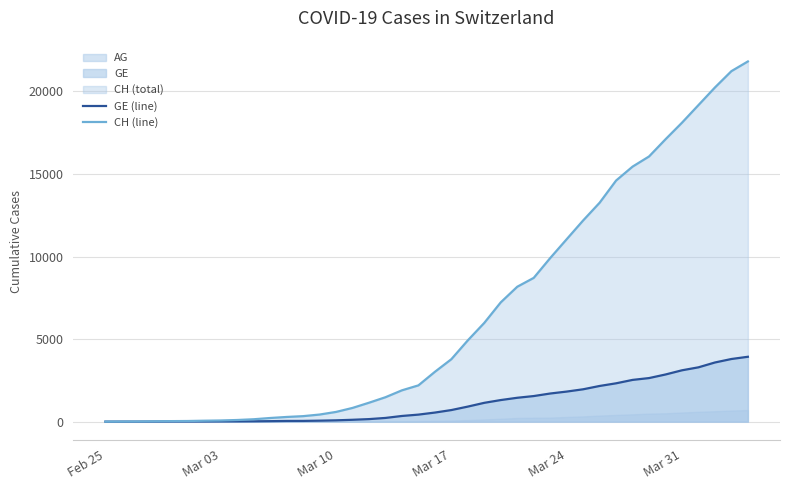

Which category has the lowest value in the GE (line) series?

Feb 25